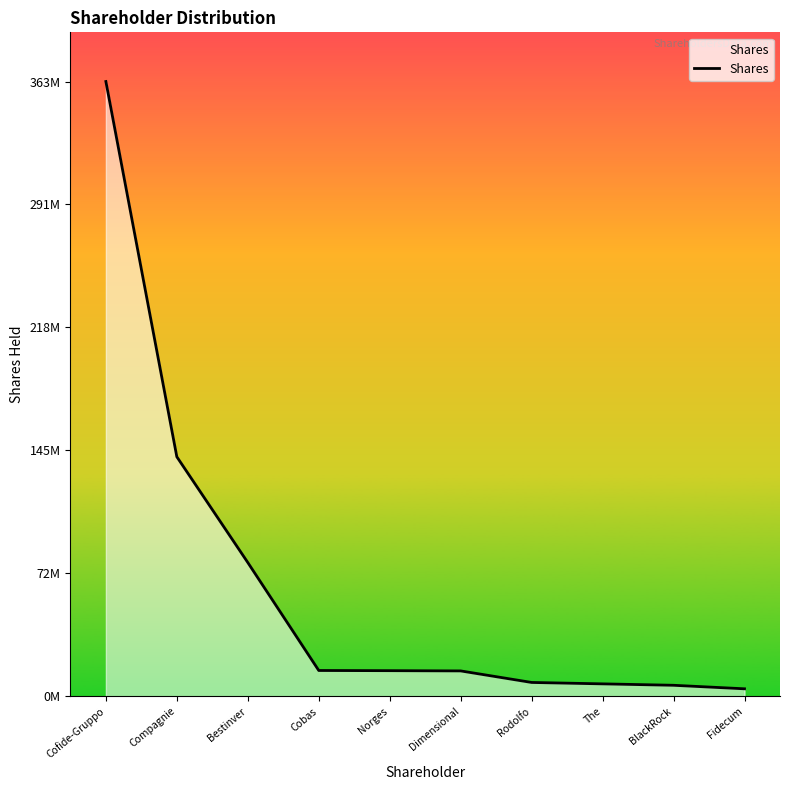

Does the chart display data point markers on the line(s)?

No